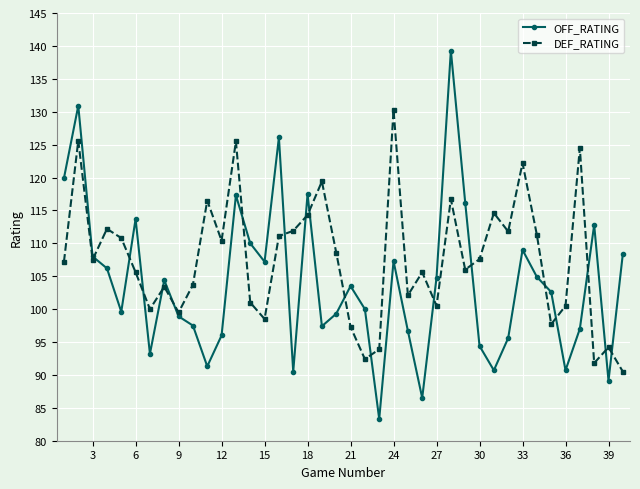

True or false: DEF_RATING has more than 2 points higher than both neighbors.

True